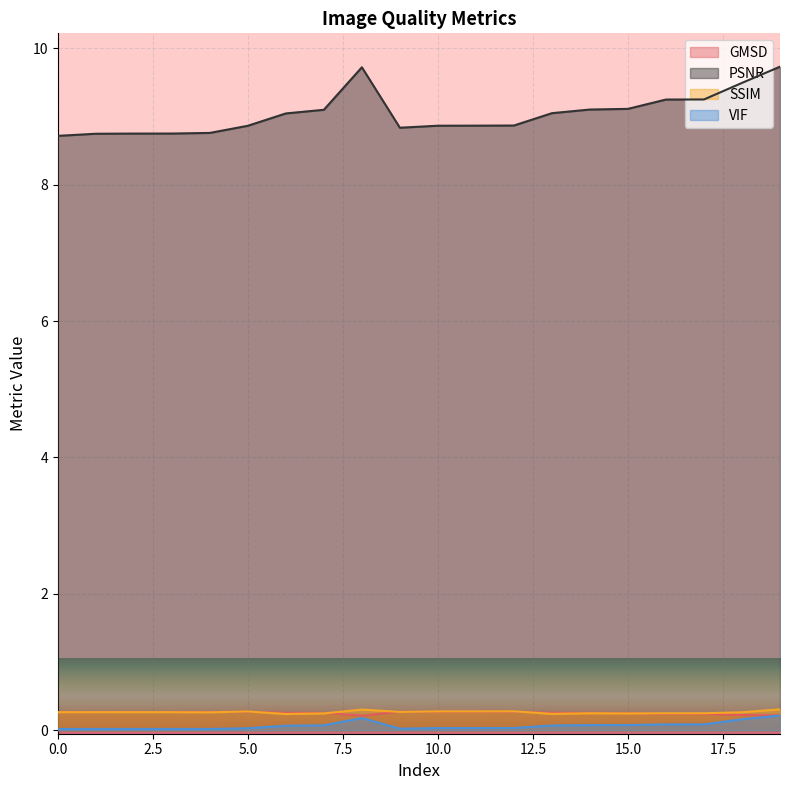

What is the total value across all series at 8?

10.4